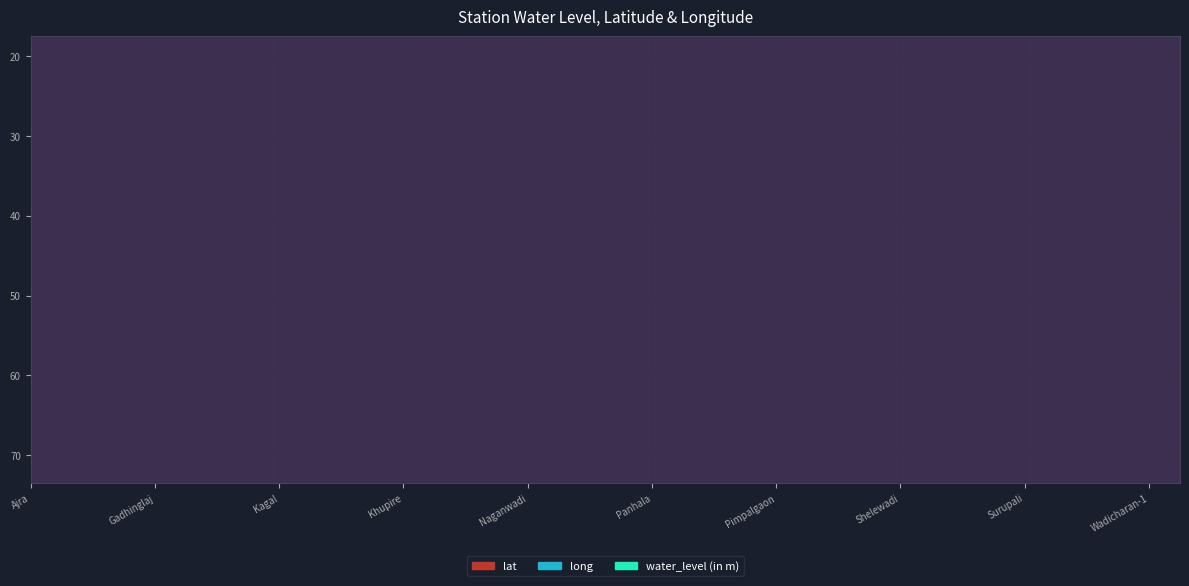

True or false: water_level (in m) and long cross at least once.

False